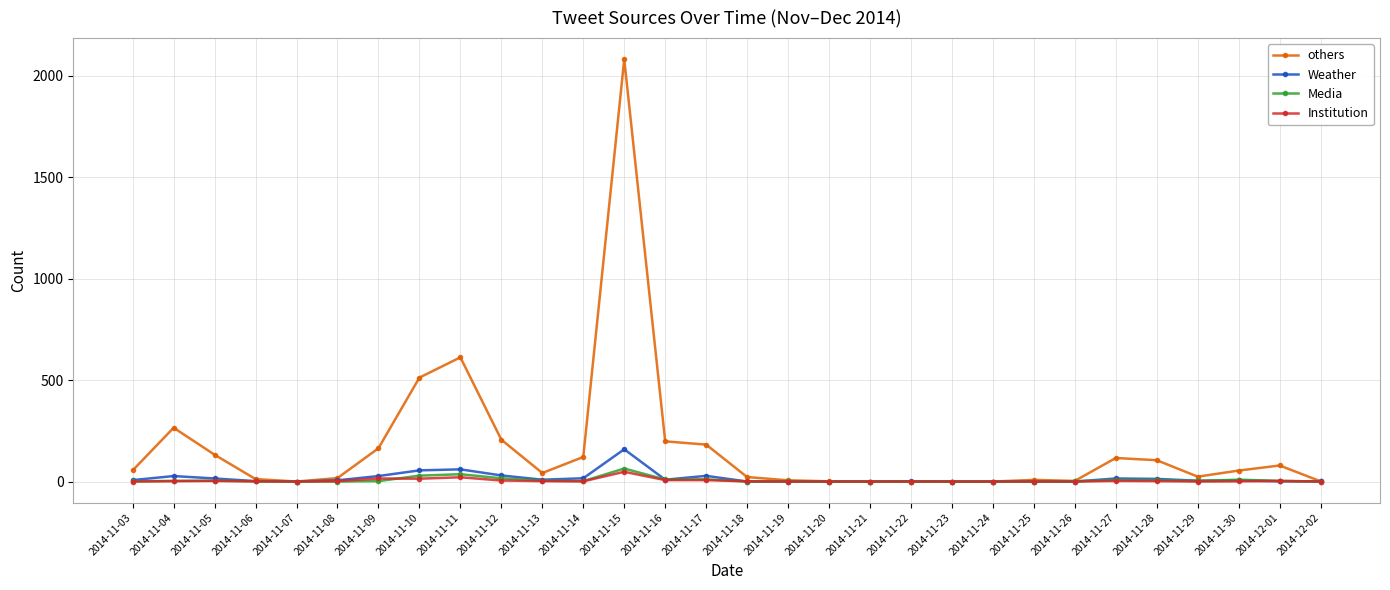

What is the difference between the second highest and second lowest values in the Institution series?

21